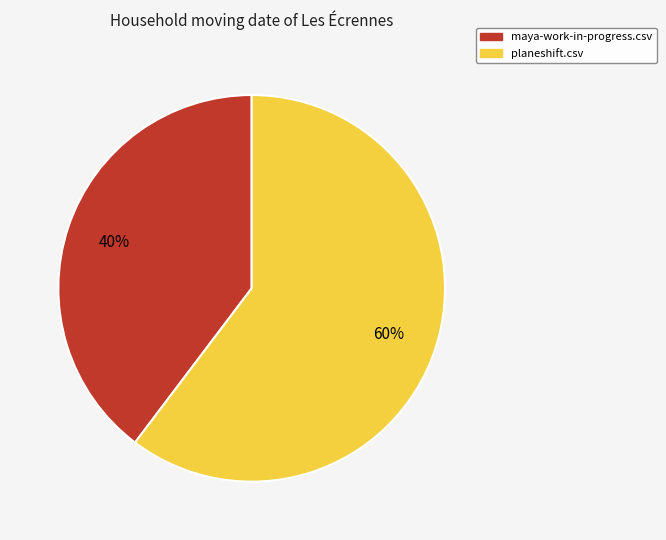

To the nearest percent, what percentage of the pie is planeshift.csv?

60%